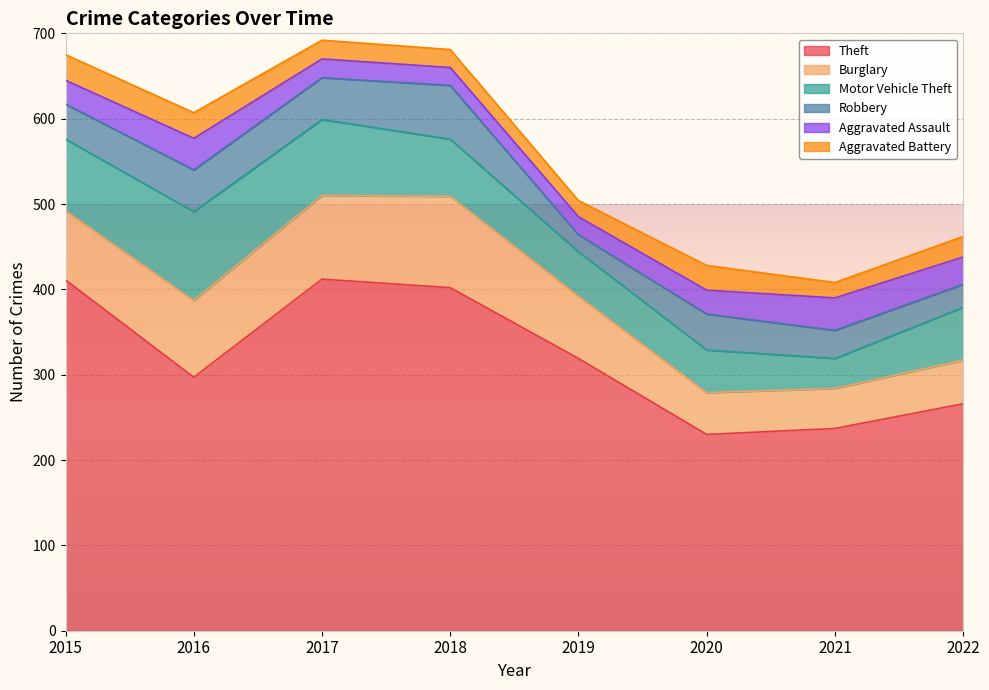

Where is the first local maximum for Theft?

2017